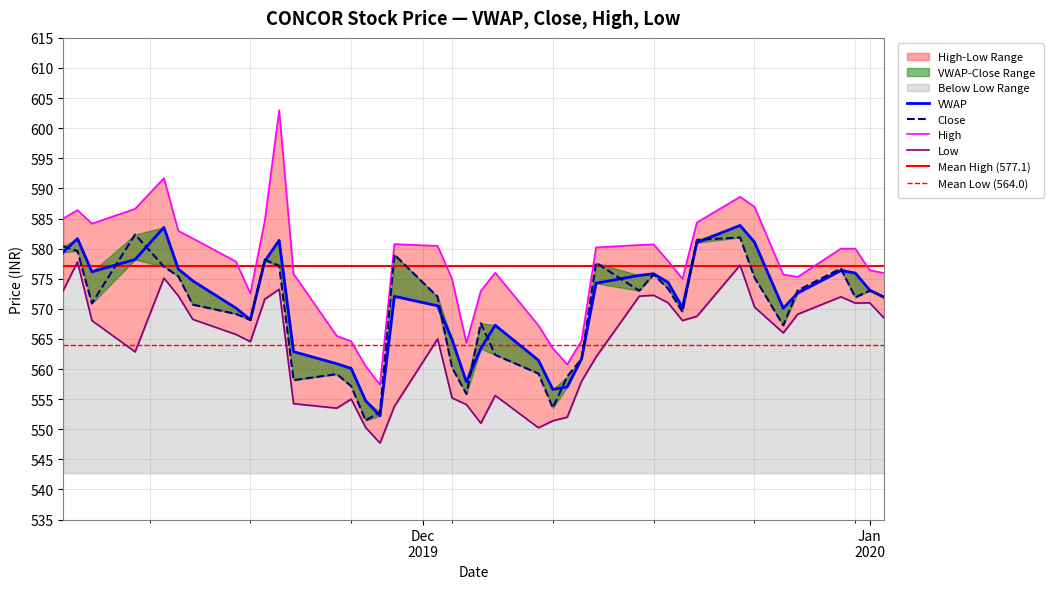

Reading left to right, what are all the values shown in this chart?

VWAP: 579.4	581.6	576.1	578.2	583.5	576.6	574.6	570.1	568.2	577.9	581.4	562.9	560.9	560.1	554.8	552.2	572.1	570.5	564.9	557.9	563.4	567.3	561.5	556.6	557.0	561.7	574.2	575.5	575.8	574.4	570.2	581.0	583.9	581.1	570.1	572.6	576.4	575.9	573.1	571.9
Close: 580.4	579.6	570.9	582.4	577.0	575.4	570.7	569.1	568.1	578.1	577.1	558.1	559.1	557.1	551.5	552.9	579.0	572.0	560.2	555.9	567.6	562.4	559.2	553.5	558.8	561.7	577.6	573.0	575.7	573.4	569.5	581.5	581.9	575.2	567.2	573.0	576.7	571.9	573.0	572.0
High: 585.0	586.4	584.1	586.6	591.7	583.0	581.7	577.9	572.5	584.6	603.0	575.8	565.5	564.6	560.5	557.4	580.8	580.5	575.0	564.4	573.0	576.0	567.2	563.5	560.8	564.8	580.2	580.6	580.7	578.0	575.0	584.4	588.6	587.0	575.7	575.3	580.0	580.0	576.4	576.0
Low: 573.0	577.8	568.0	562.9	575.1	572.1	568.2	565.8	564.5	571.6	573.2	554.2	553.5	555.0	550.3	547.7	553.8	565.0	555.2	554.1	551.0	555.6	550.2	551.4	552.0	558.0	562.0	572.1	572.2	571.0	568.0	568.8	577.2	570.3	566.0	569.1	572.0	571.0	571.0	568.5